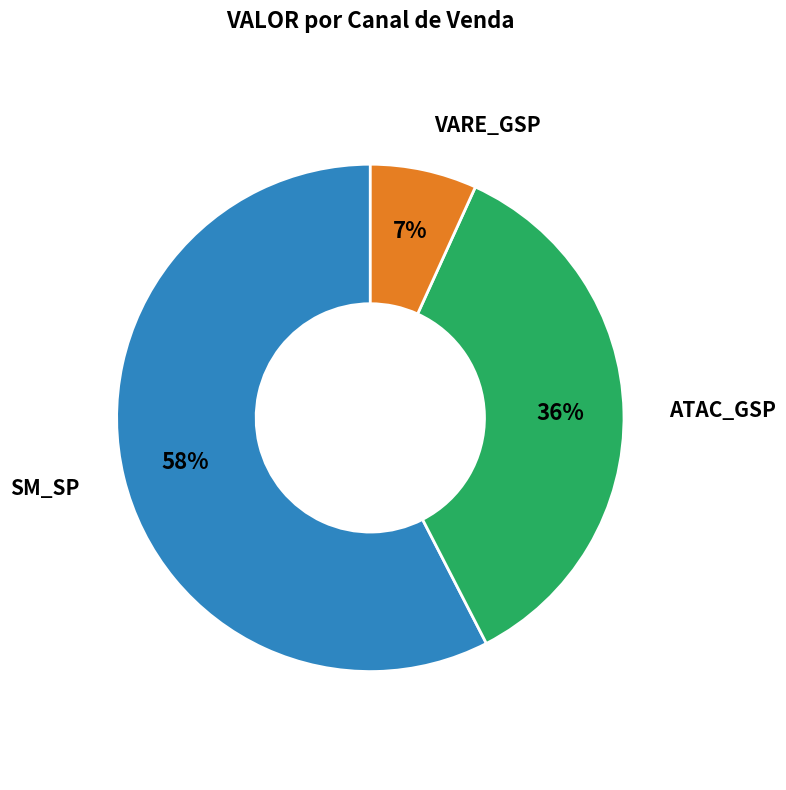

To the nearest percent, what is the average slice percentage?

33%